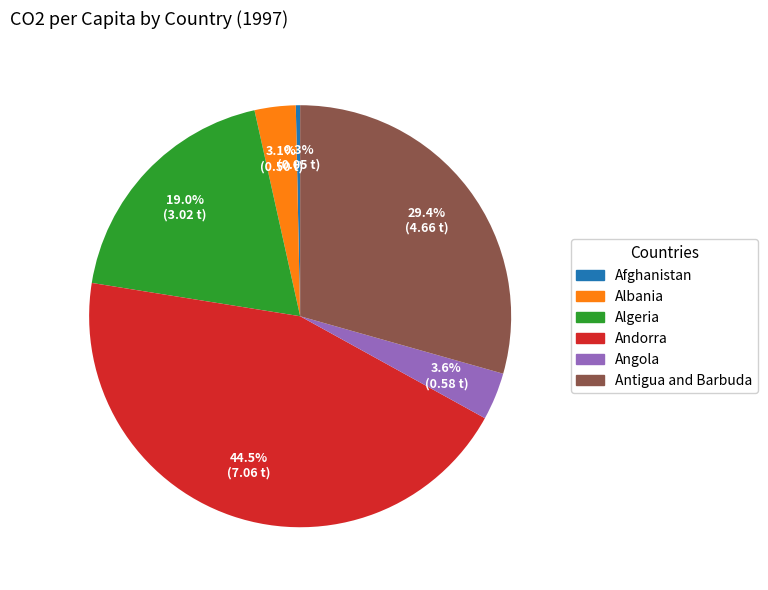

True or false: Algeria accounts for 9% of the total.

False